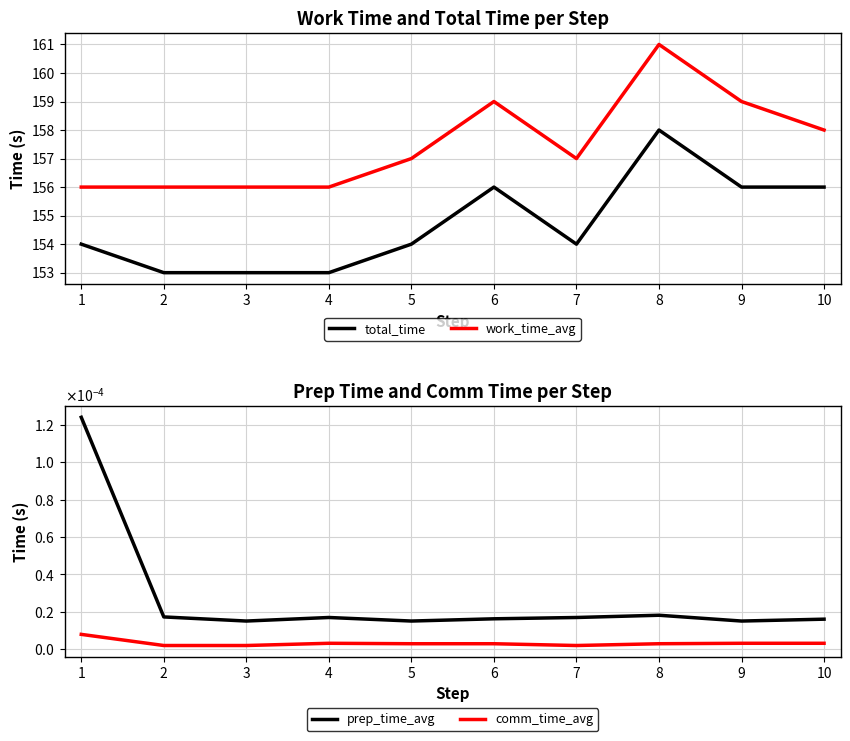

Which series has the largest total across all categories?

work_time_avg